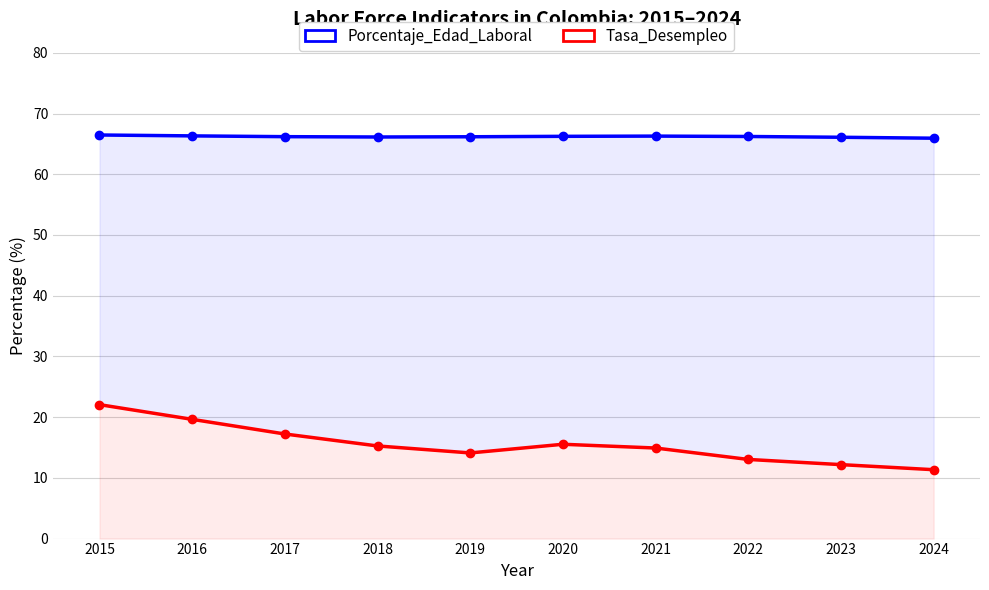

The Porcentaje_Edad_Laboral series shows 66.5 at 2015. True or false?

True